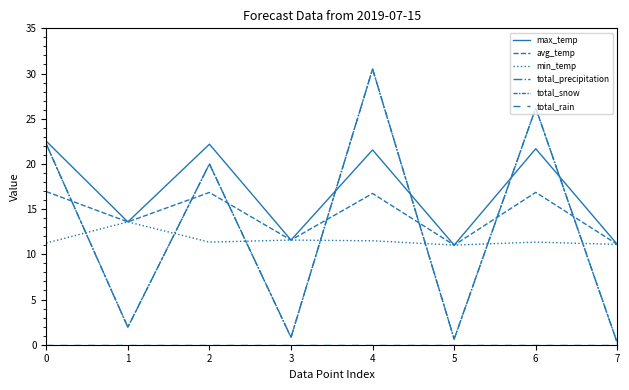

Is this an area chart (filled region under the line)?

No